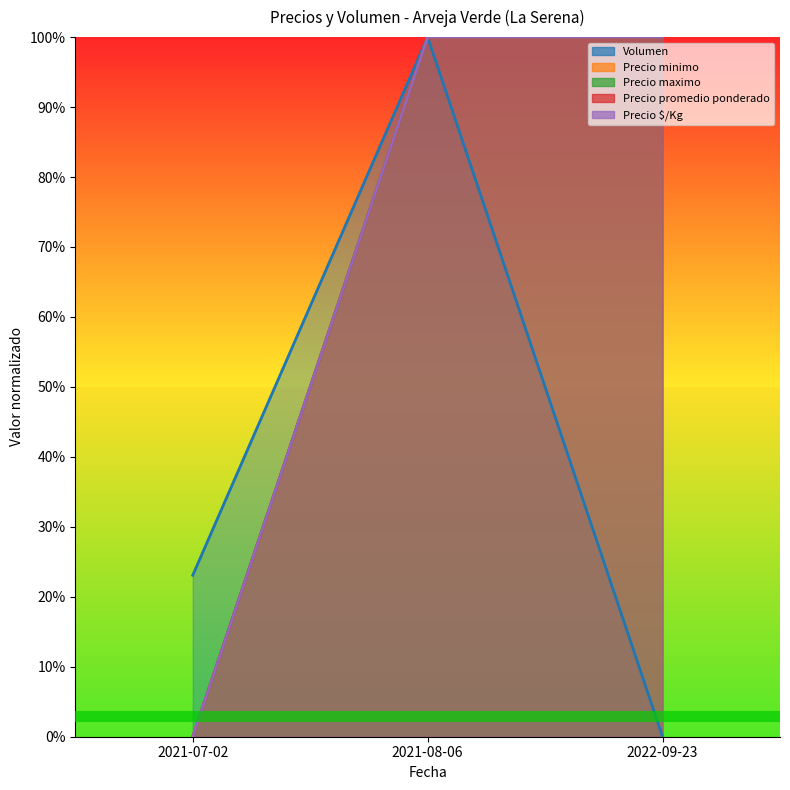

At which label is Precio maximo closest to 0?

2021-07-02